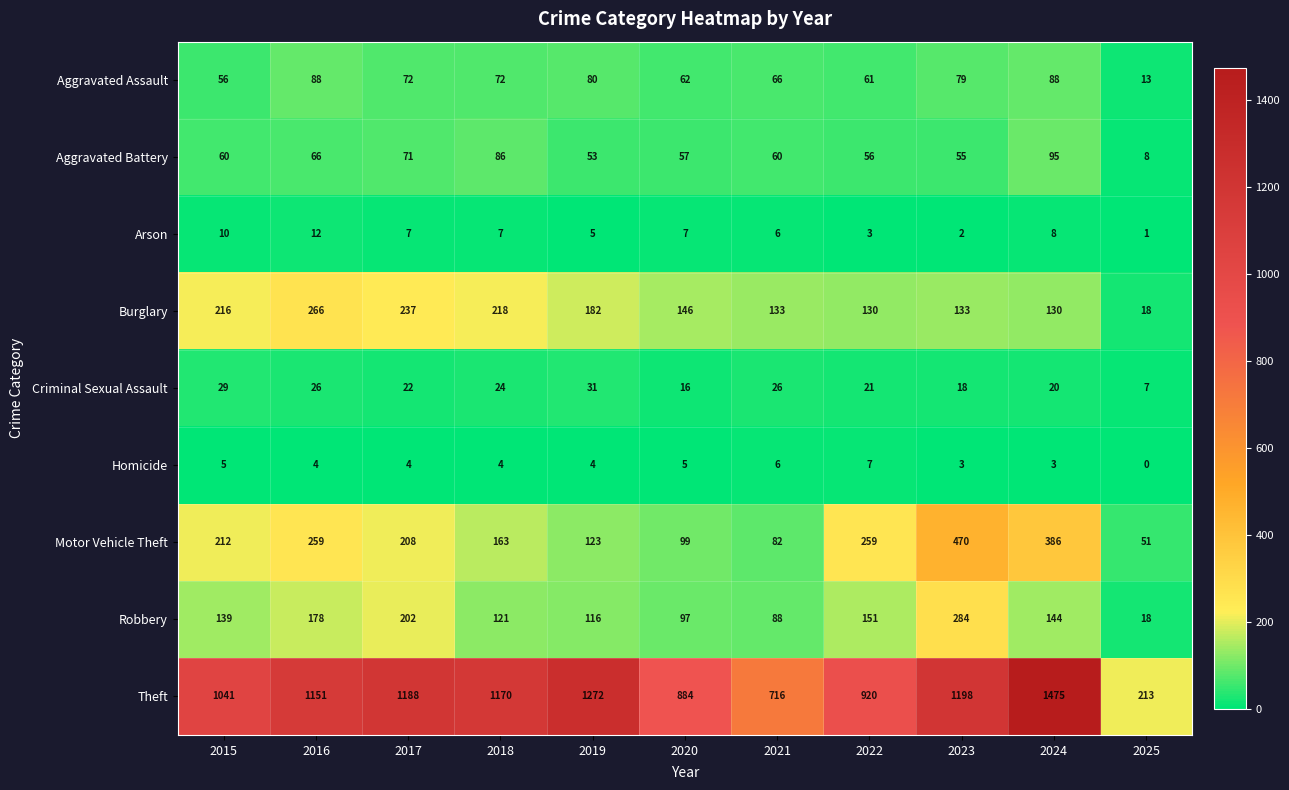

List the series in order of their peak value, highest first.

Theft, Motor Vehicle Theft, Robbery, Burglary, Aggravated Battery, Aggravated Assault, Criminal Sexual Assault, Arson, Homicide